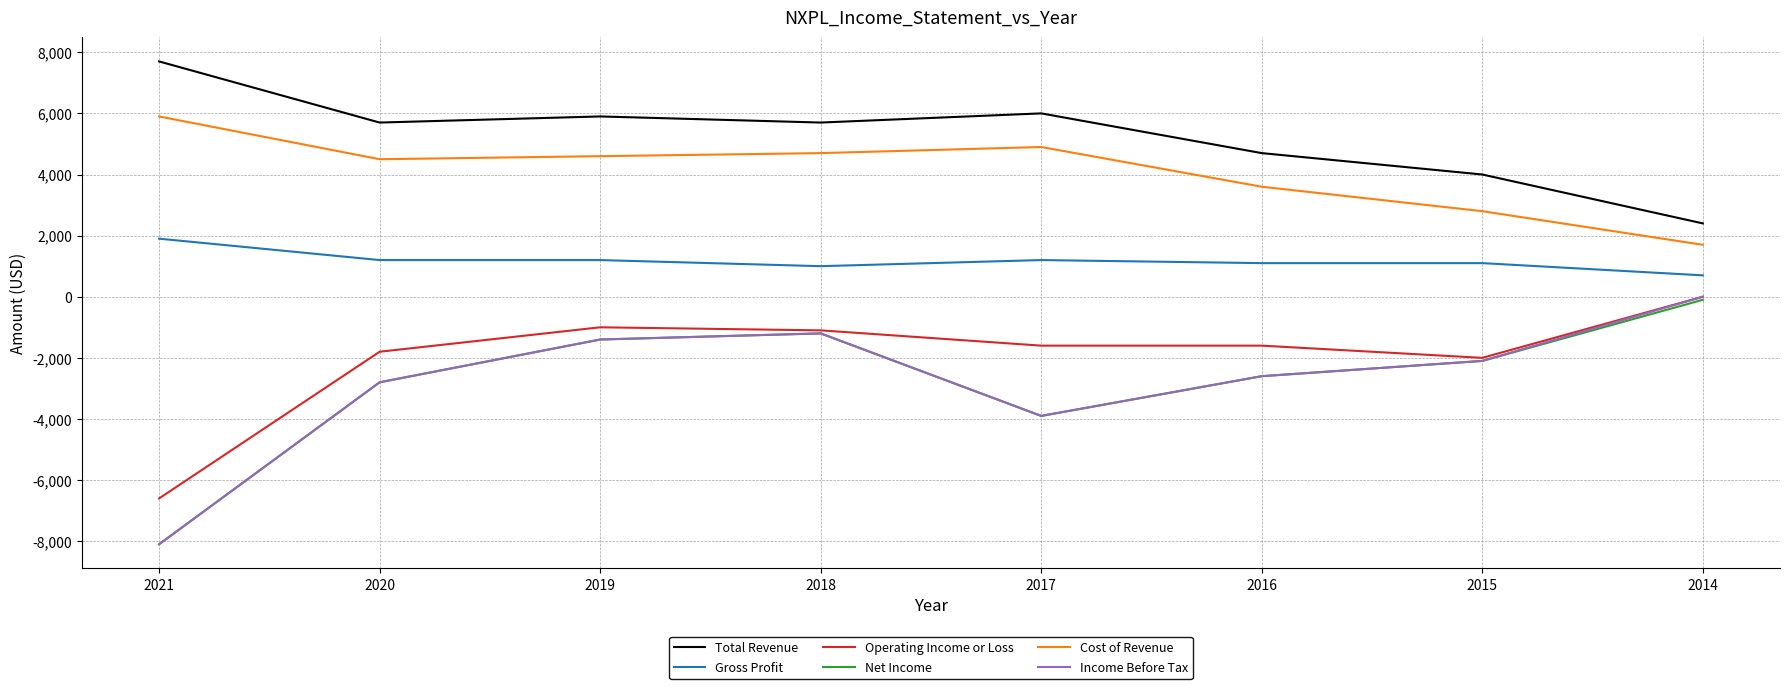

Reading left to right, extract all data points from this chart.

Total Revenue: 2021=7700	2020=5700	2019=5900	2018=5700	2017=6000	2016=4700	2015=4000	2014=2400
Gross Profit: 2021=1900	2020=1200	2019=1200	2018=1000	2017=1200	2016=1100	2015=1100	2014=700
Operating Income or Loss: 2021=-6600	2020=-1800	2019=-1000	2018=-1100	2017=-1600	2016=-1600	2015=-2000	2014=0
Net Income: 2021=-8100	2020=-2800	2019=-1400	2018=-1200	2017=-3900	2016=-2600	2015=-2100	2014=-100
Cost of Revenue: 2021=5900	2020=4500	2019=4600	2018=4700	2017=4900	2016=3600	2015=2800	2014=1700
Income Before Tax: 2021=-8100	2020=-2800	2019=-1400	2018=-1200	2017=-3900	2016=-2600	2015=-2100	2014=0